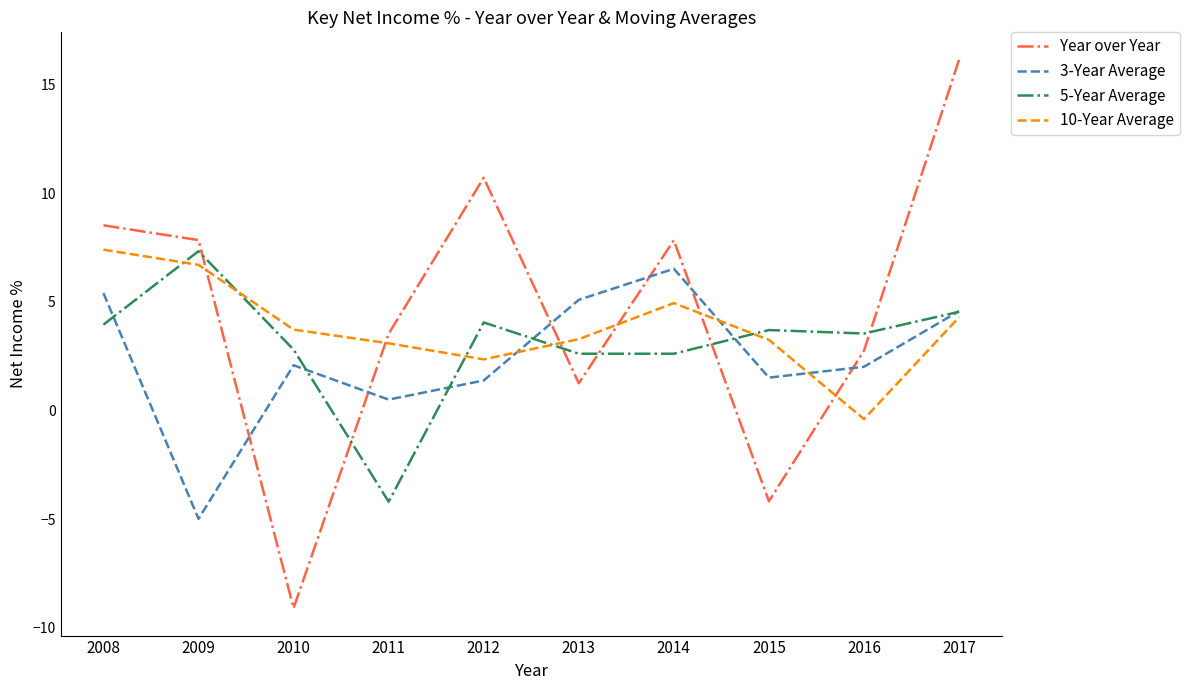

At which label does Year over Year first exceed 7?

2008